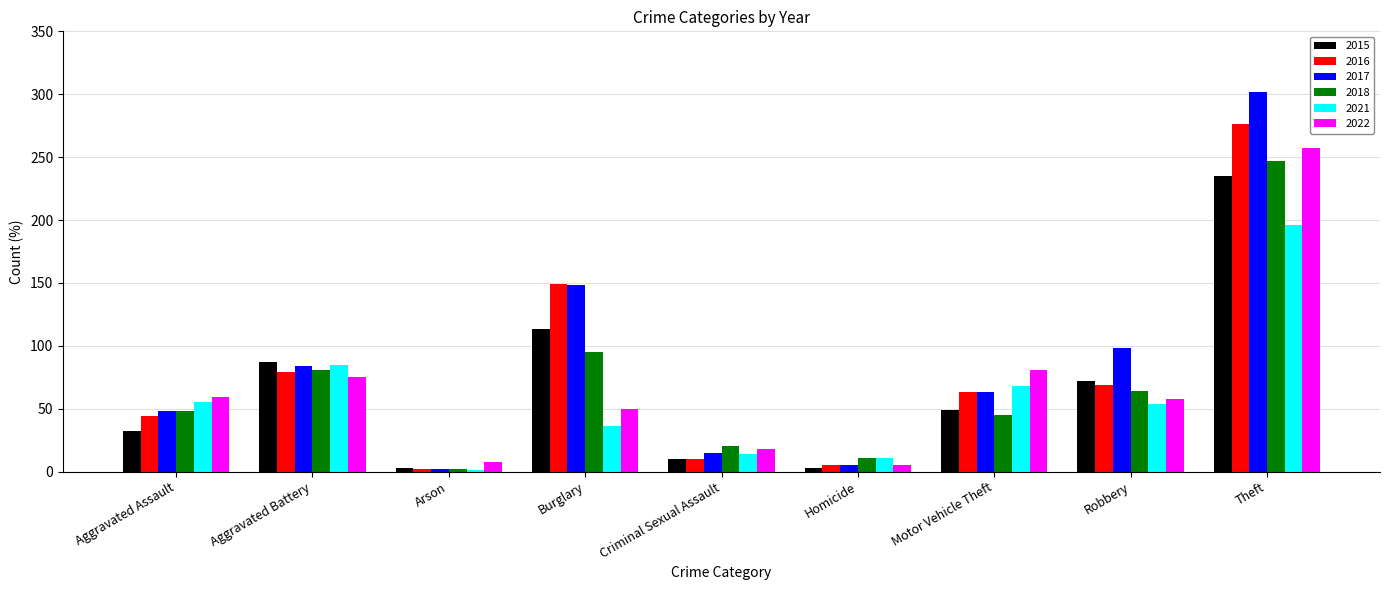

What is the sum of all 2018 values?

613